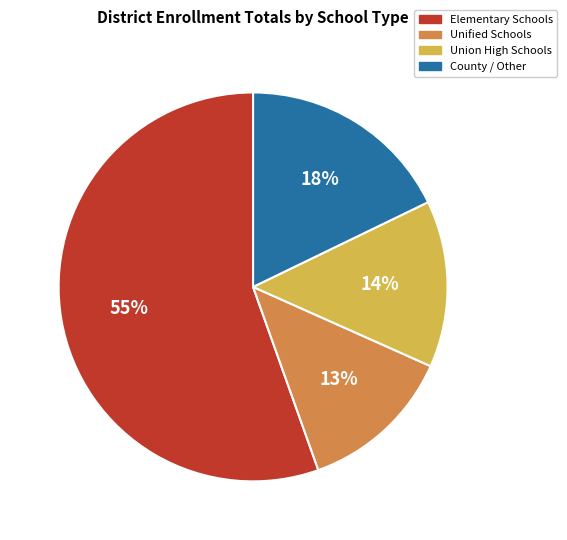

Is there any slice that represents more than half of the pie?

Yes